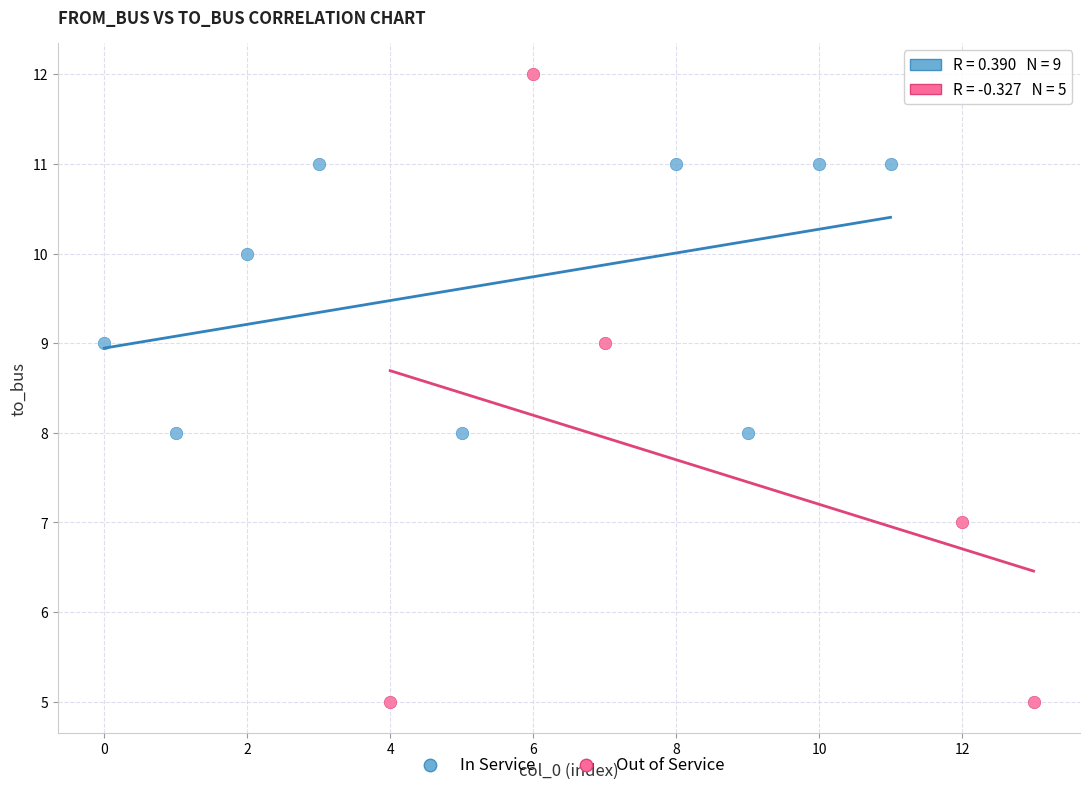

Which series contains the lowest Y value?

Out of Service